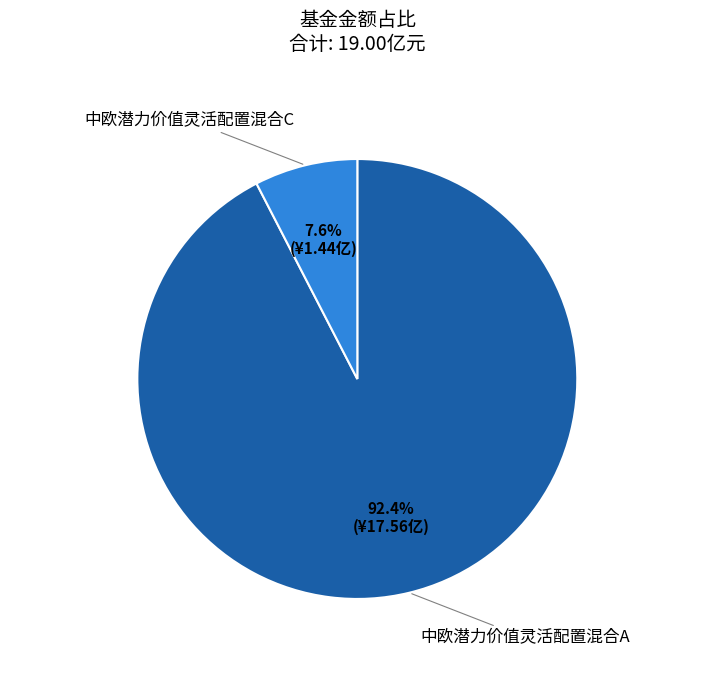

Does any single category account for the majority?

Yes